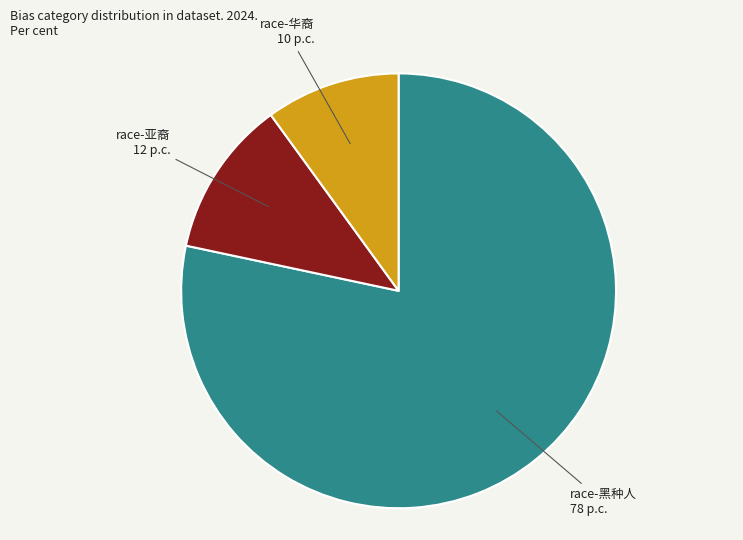

Is there any slice that represents more than half of the pie?

Yes